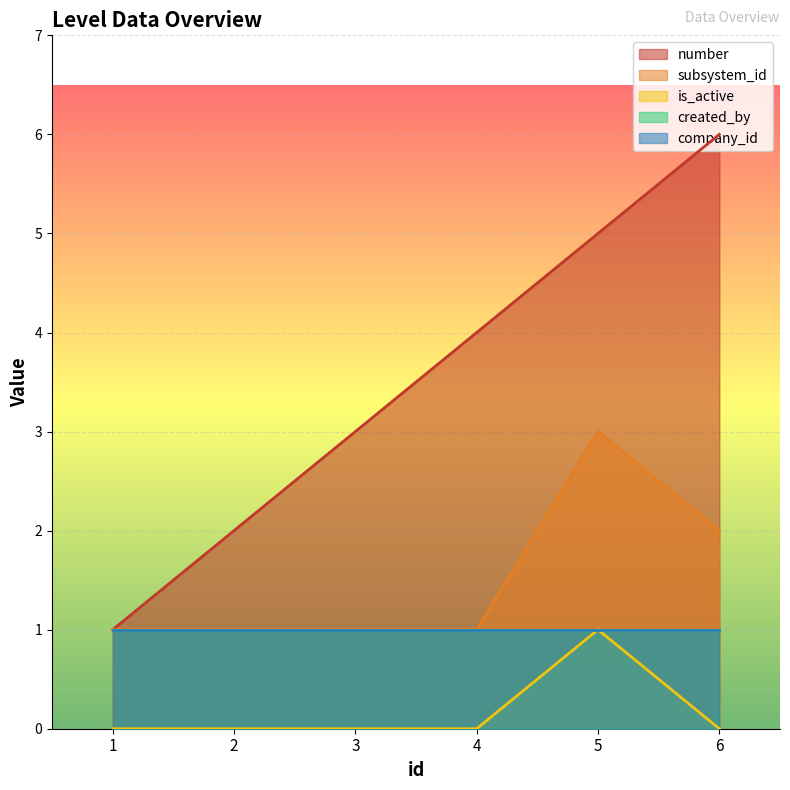

Which series has the largest range (max minus min)?

number